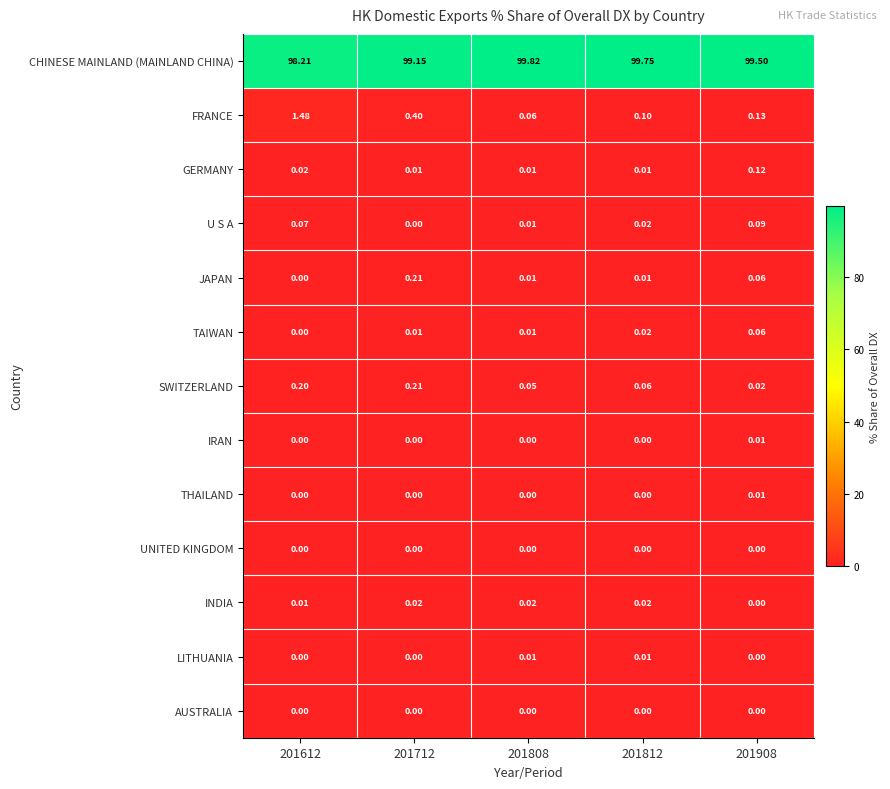

Is the value of SWITZERLAND at 201712 greater than the value of U S A at 201808?

Yes